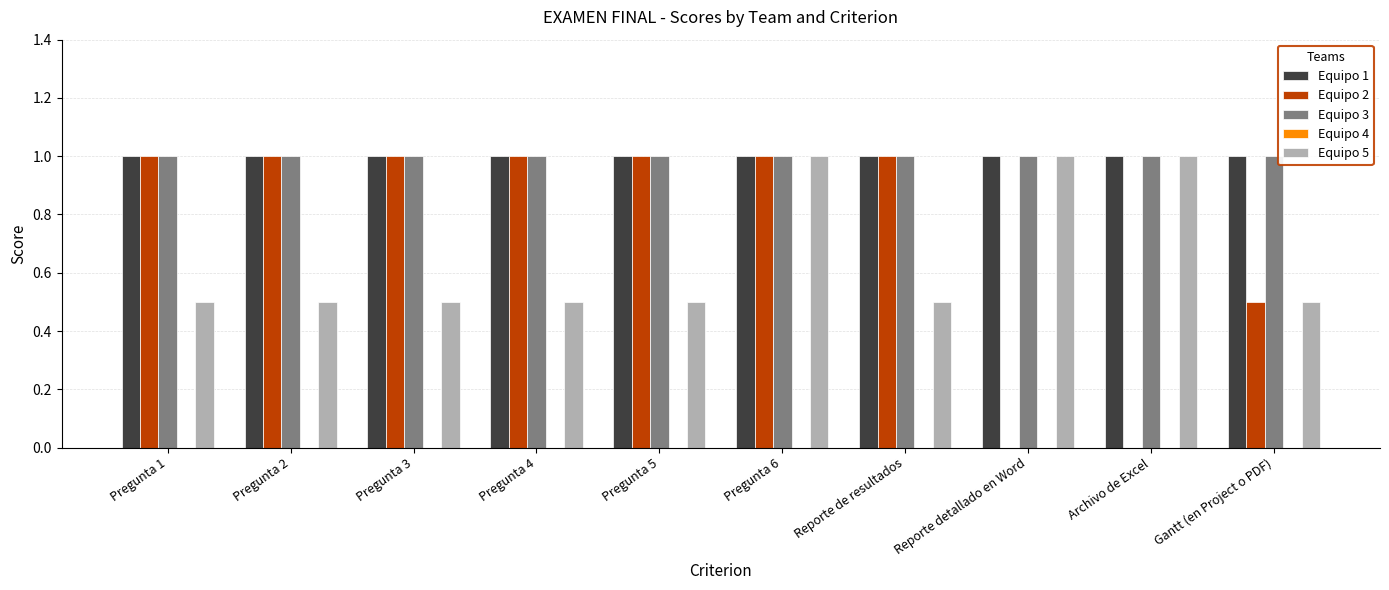

True or false: Equipo 5 has a value of 1.0 at Reporte detallado en Word.

True